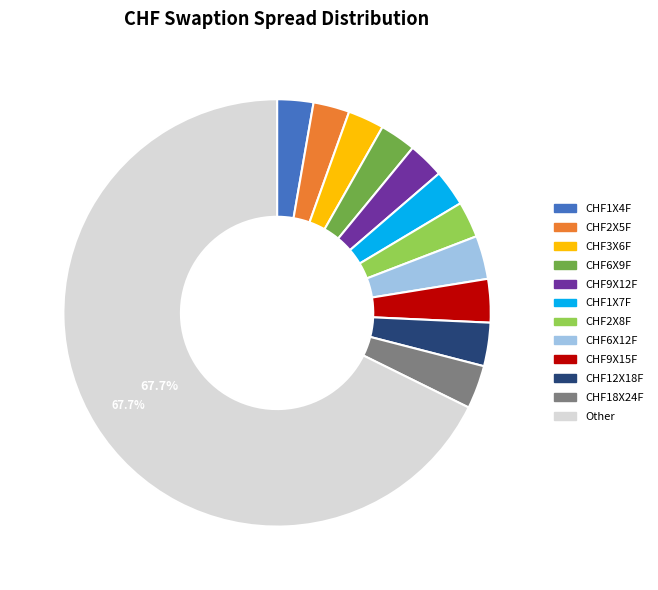

Is CHF3X6F the majority of the pie?

No